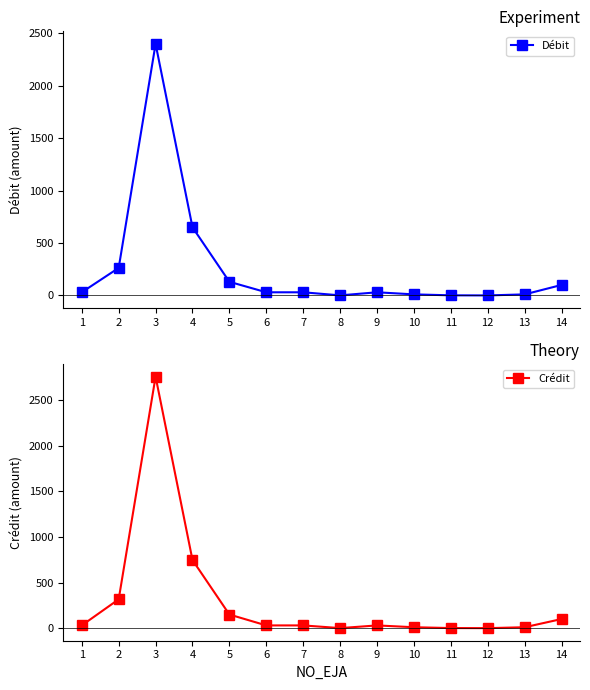

Which series has the largest range (max minus min)?

Crédit